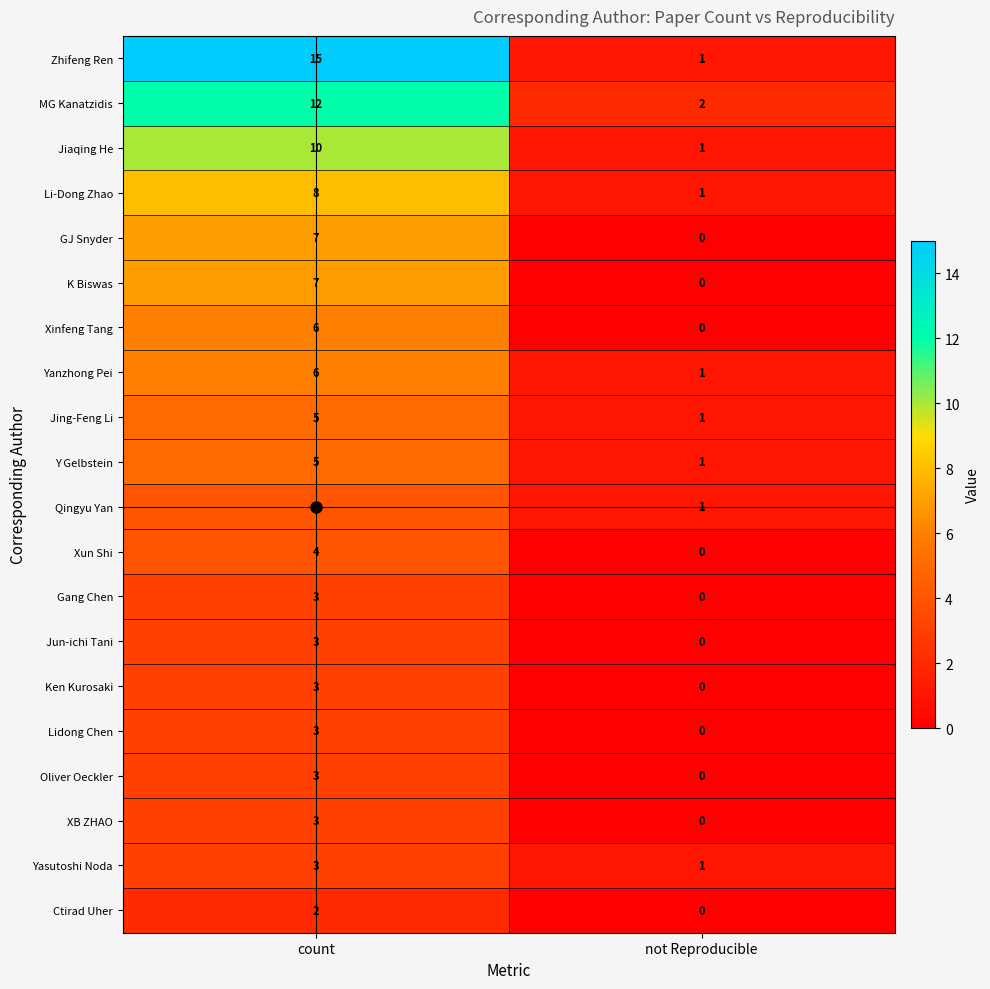

Which series changed the most between count and not Reproducible?

Zhifeng Ren